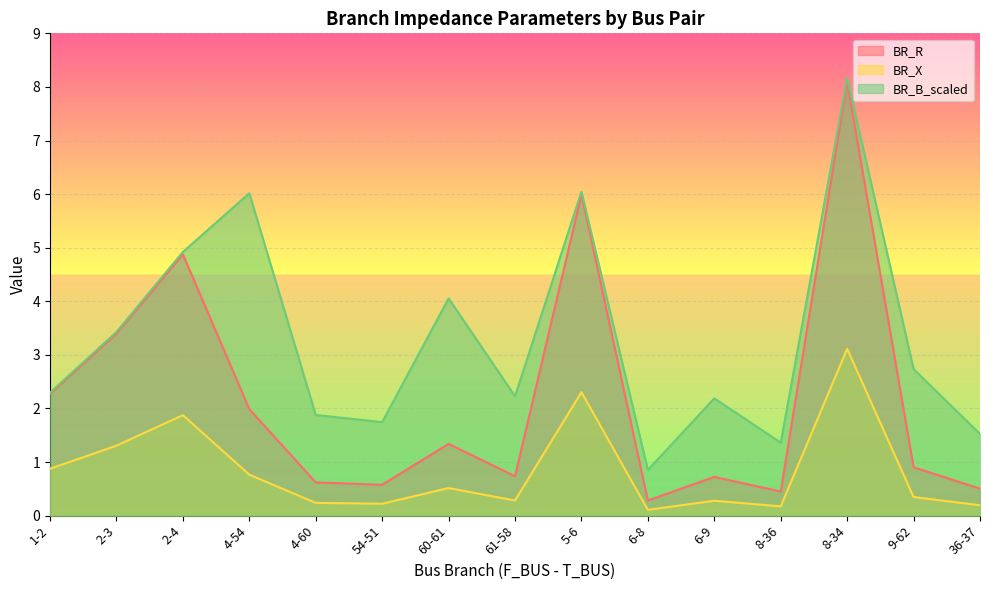

At which label does BR_B_scaled first exceed 2?

1-2